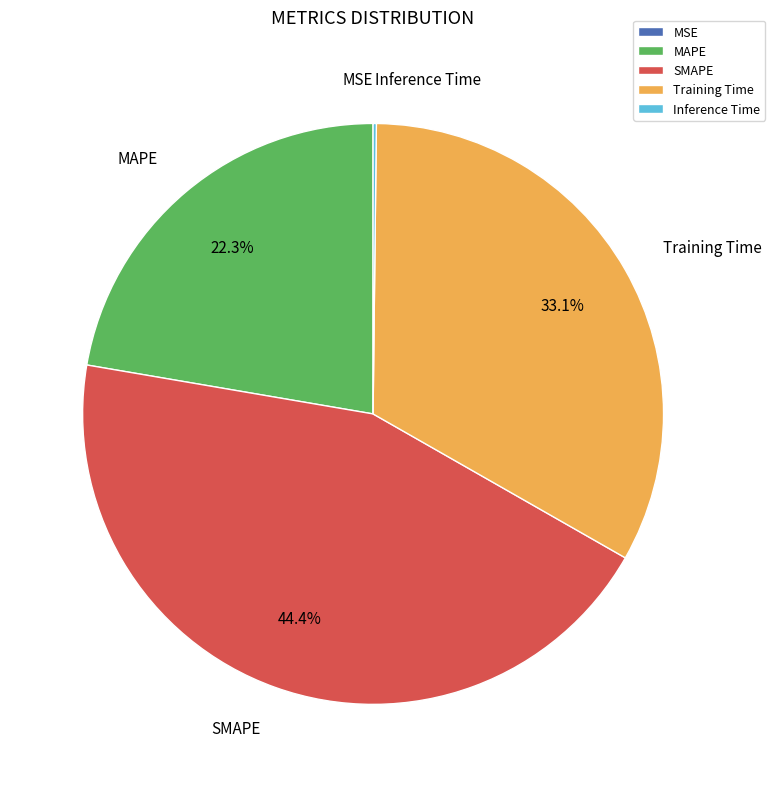

What is the largest slice in the pie chart?

SMAPE